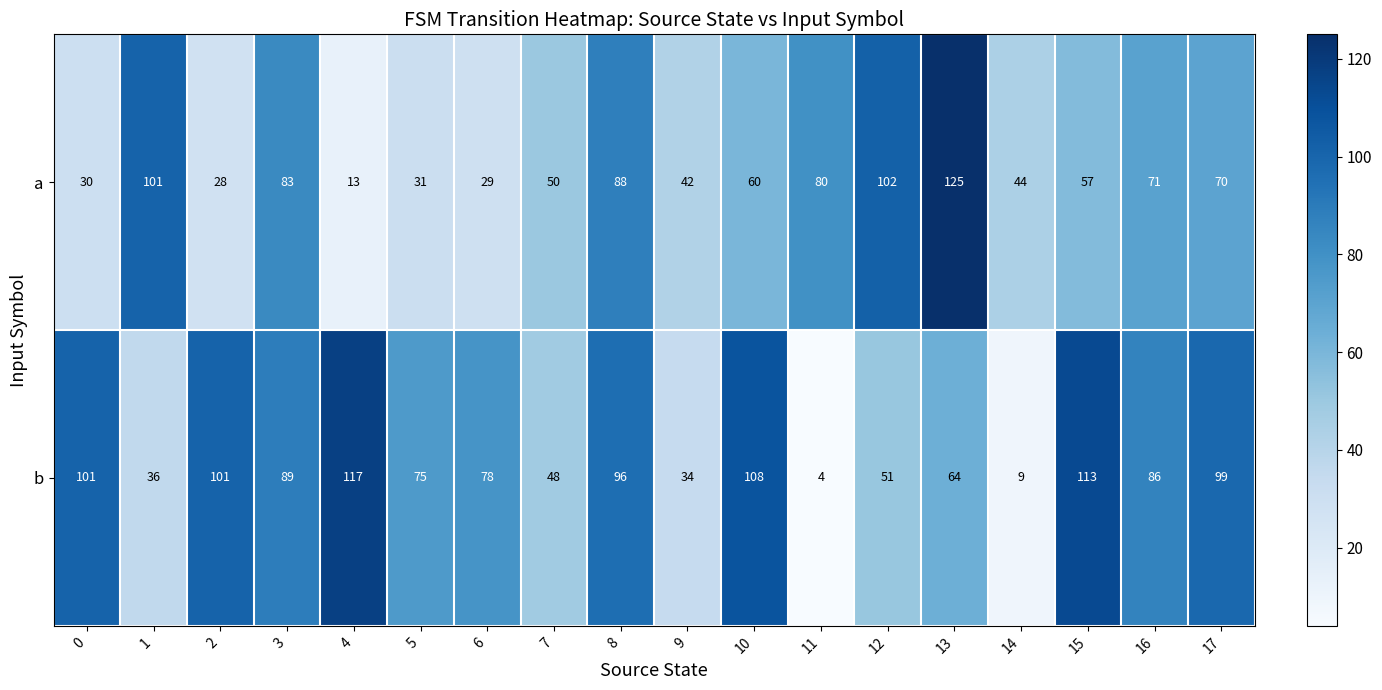

Which category has the lowest value in the b series?

11